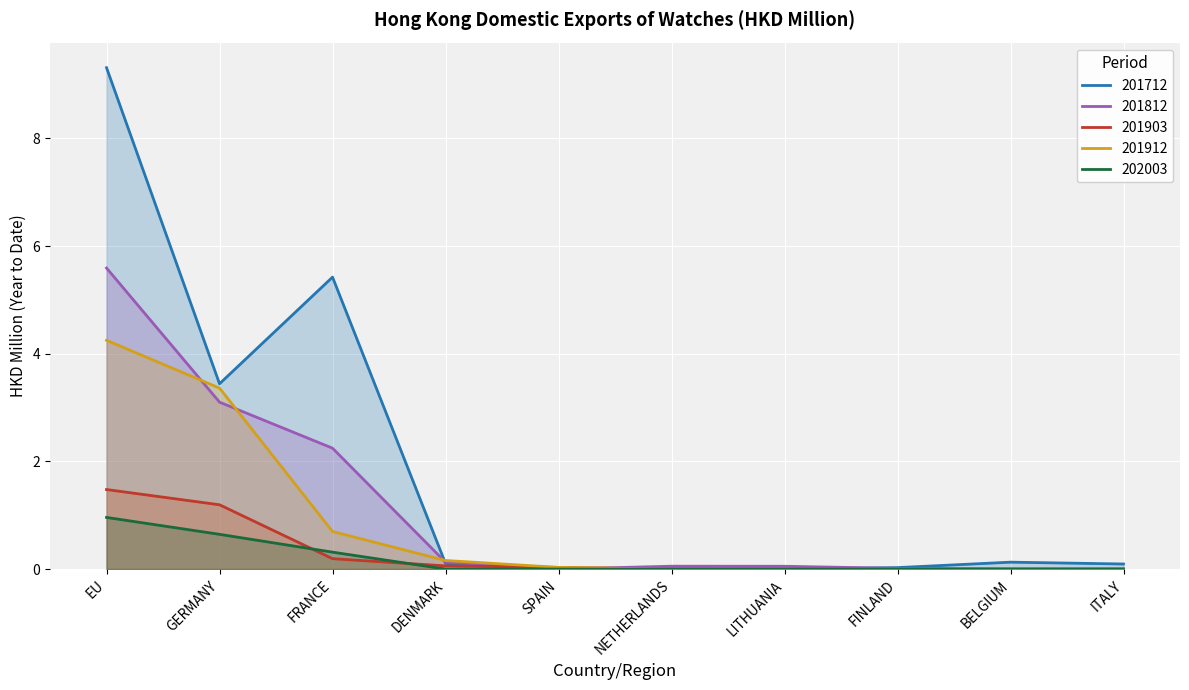

What are all the series names shown in the legend?

201712, 201812, 201903, 201912, 202003